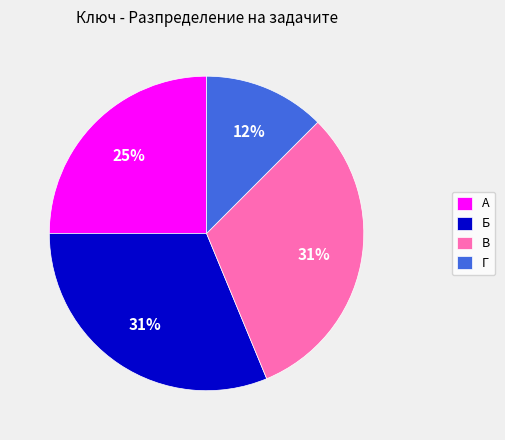

How many slices are in this pie chart?

4